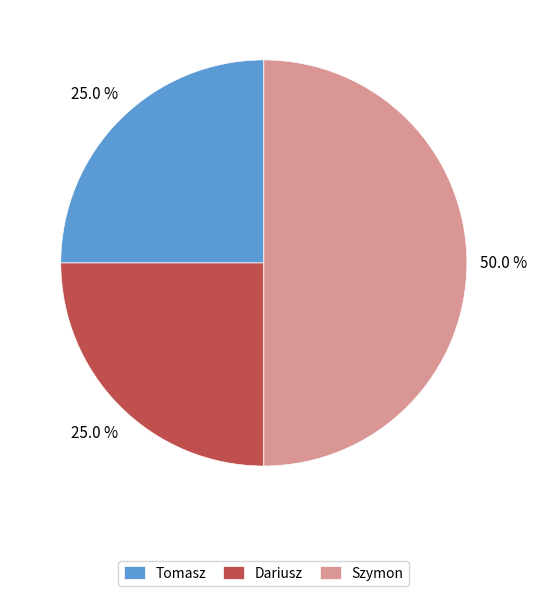

What portion of the pie excludes Szymon?

50.0%